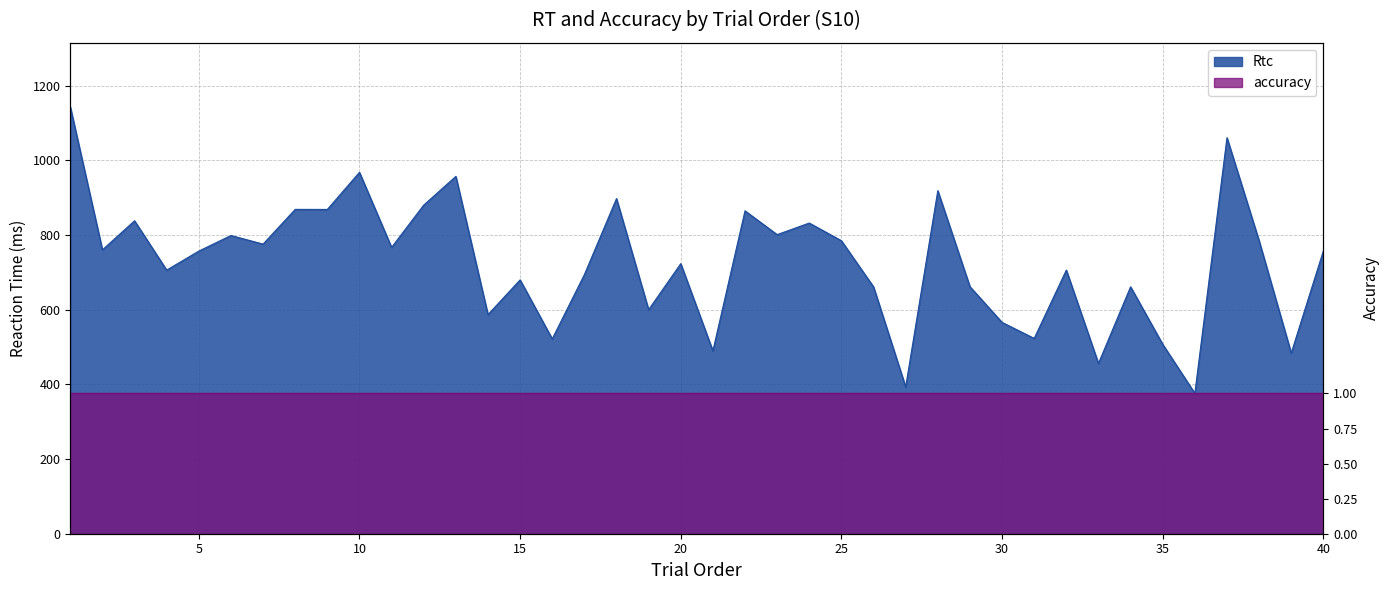

What is the sum of all values?

29082.0